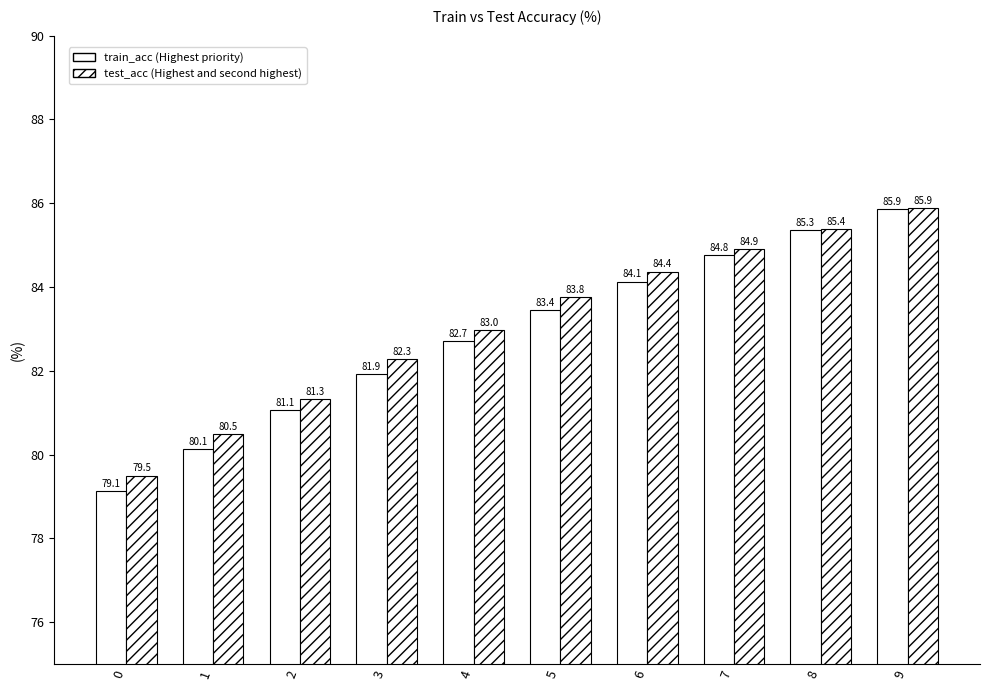

How many bars are there in each group?

2